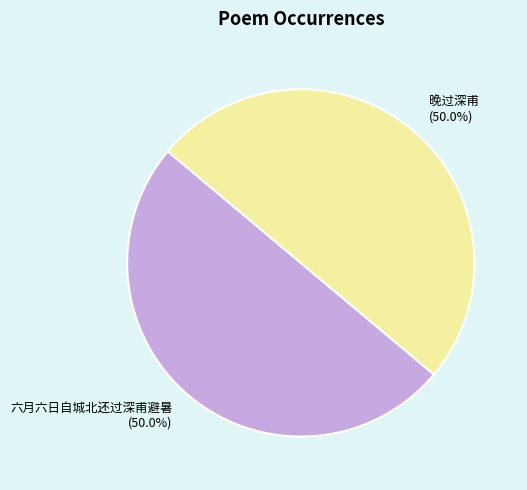

Is the sum of 晚过深甫 and 六月六日自城北还过深甫避暑 greater than half?

Yes